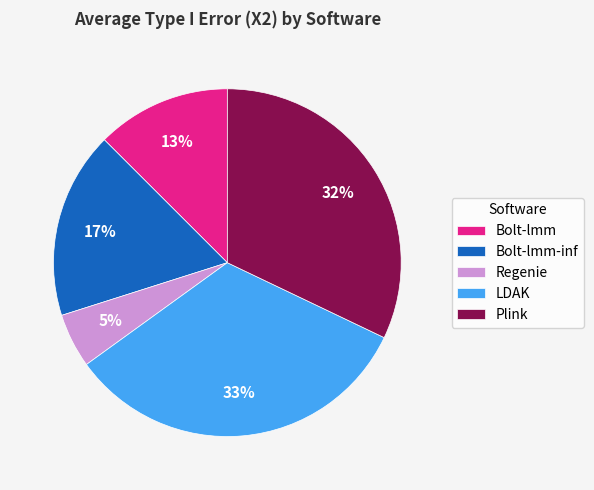

How many segments does this pie chart have?

5